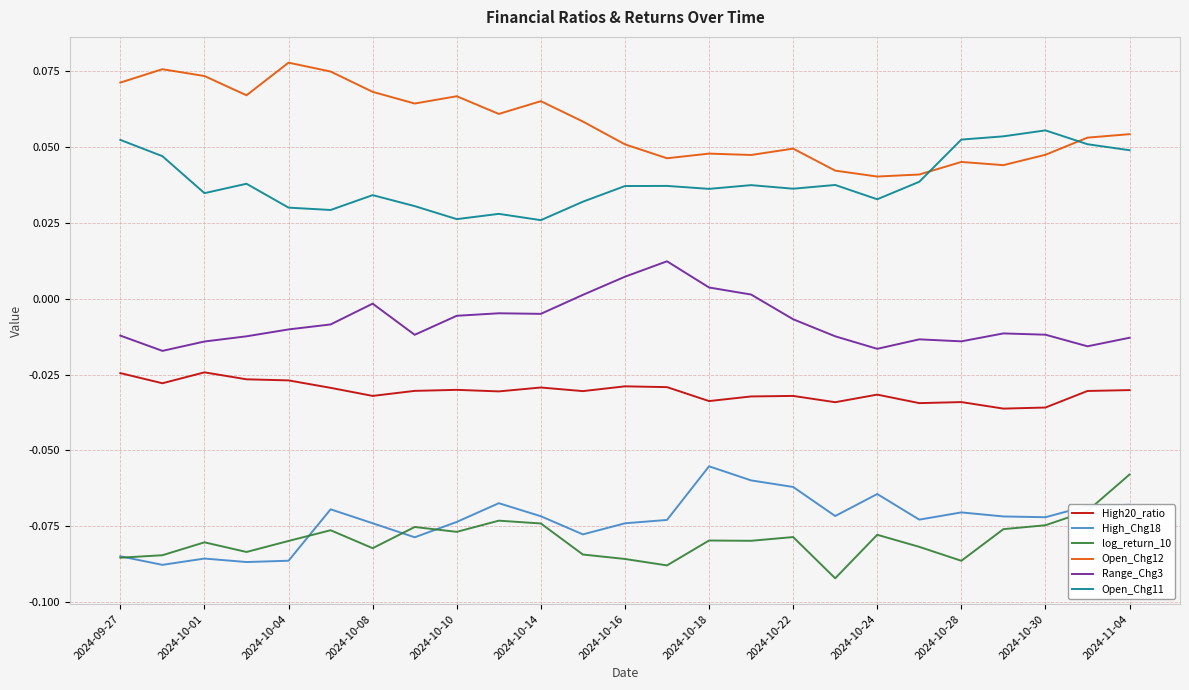

Which series has the largest total across all categories?

Open_Chg12